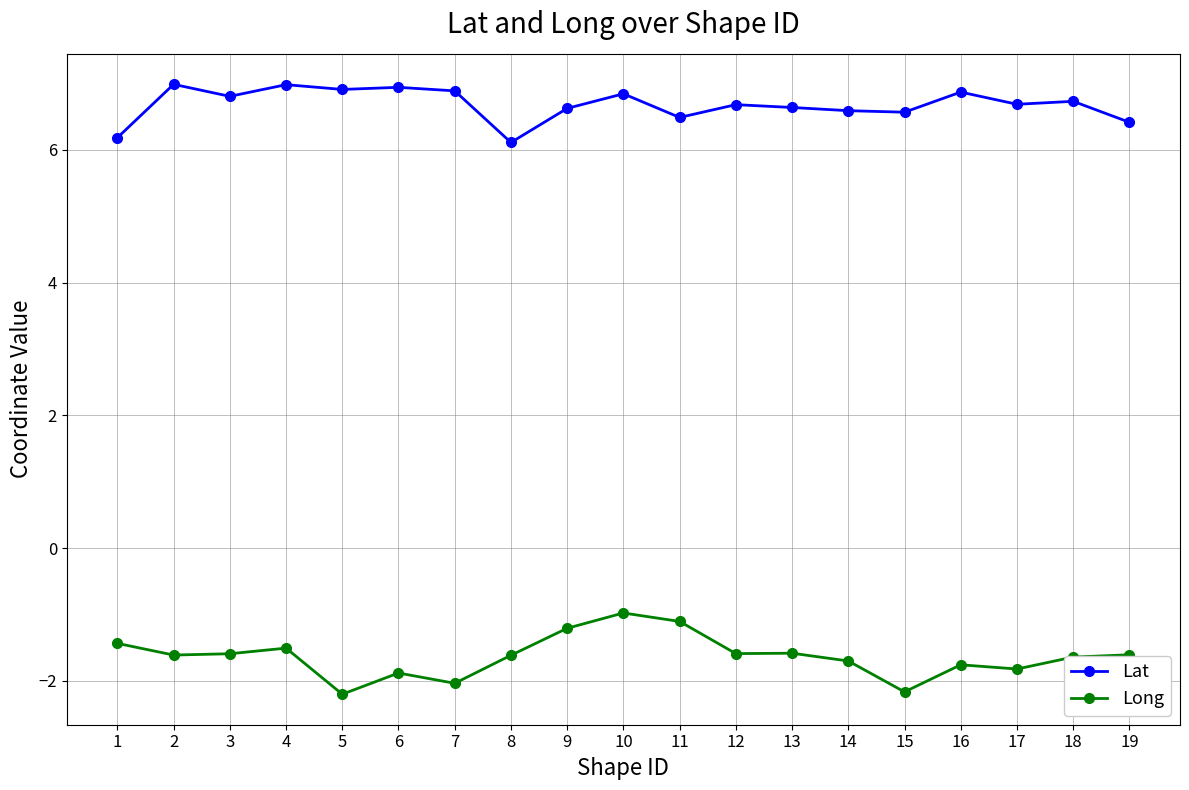

What is the difference between the maximum and second lowest values in the Lat series?

0.8